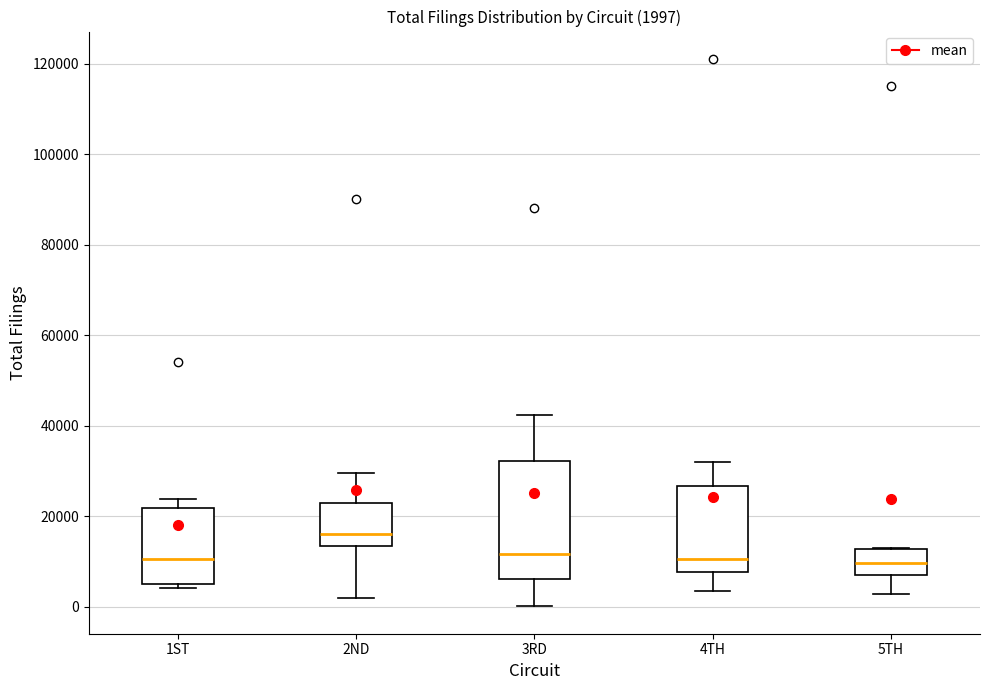

Comparing the boxes themselves (not the whiskers), which one is the tallest?

3RD